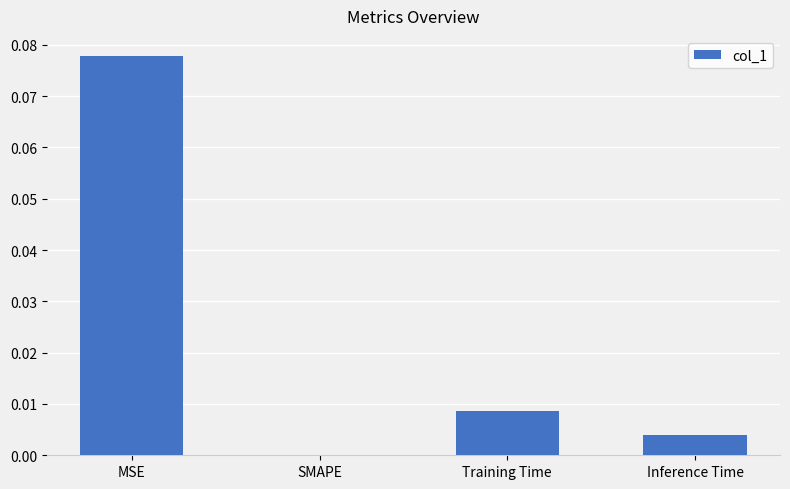

True or false: the data shows 0.0 at MSE.

False